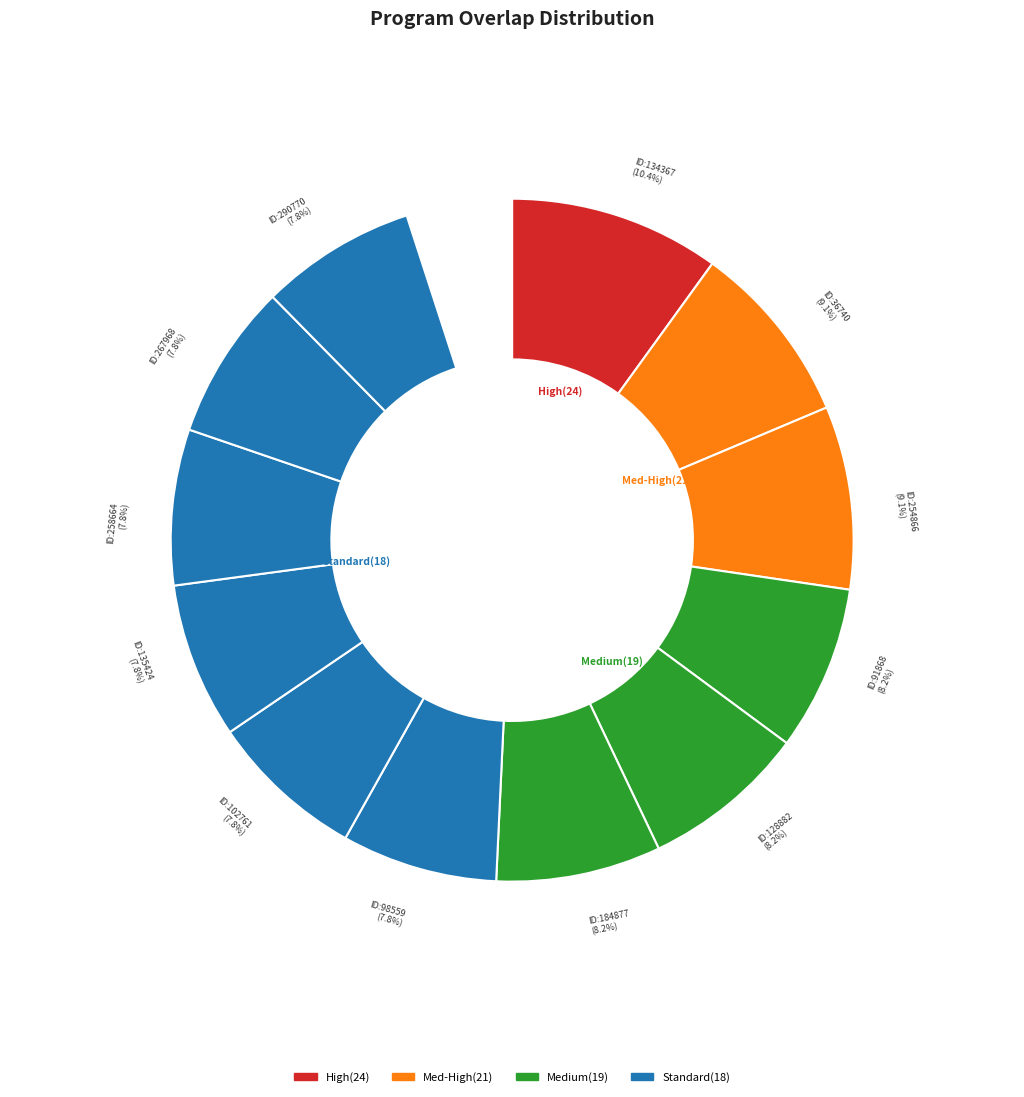

How many slices are in this pie chart?

12